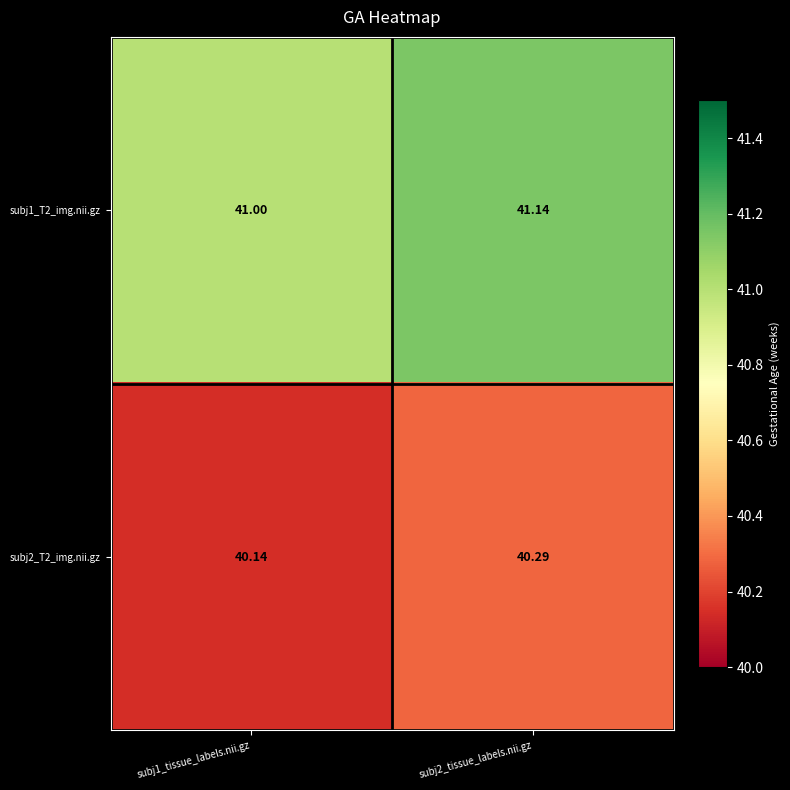

At which category is the sum across all series the highest?

subj2_tissue_labels.nii.gz